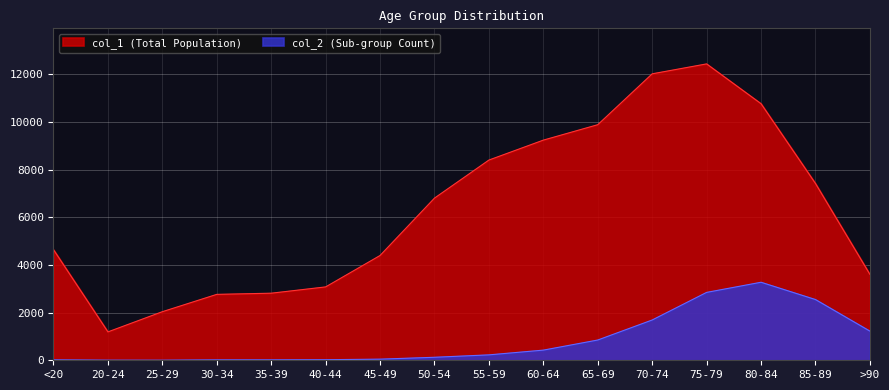

What are all the series names shown in the legend?

col_1 (Total Population), col_2 (Sub-group Count)